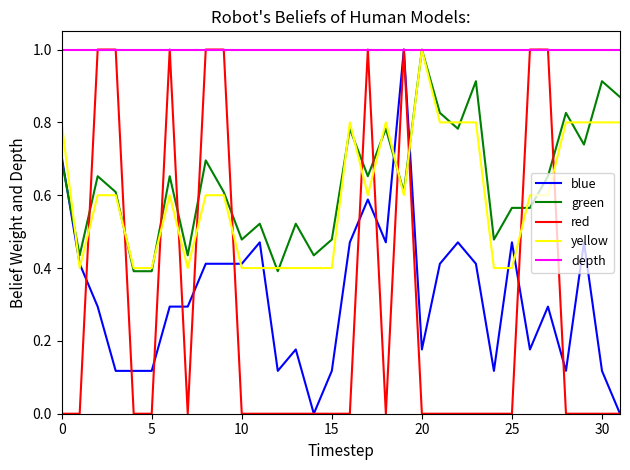

How many times do yellow and red cross each other?

12